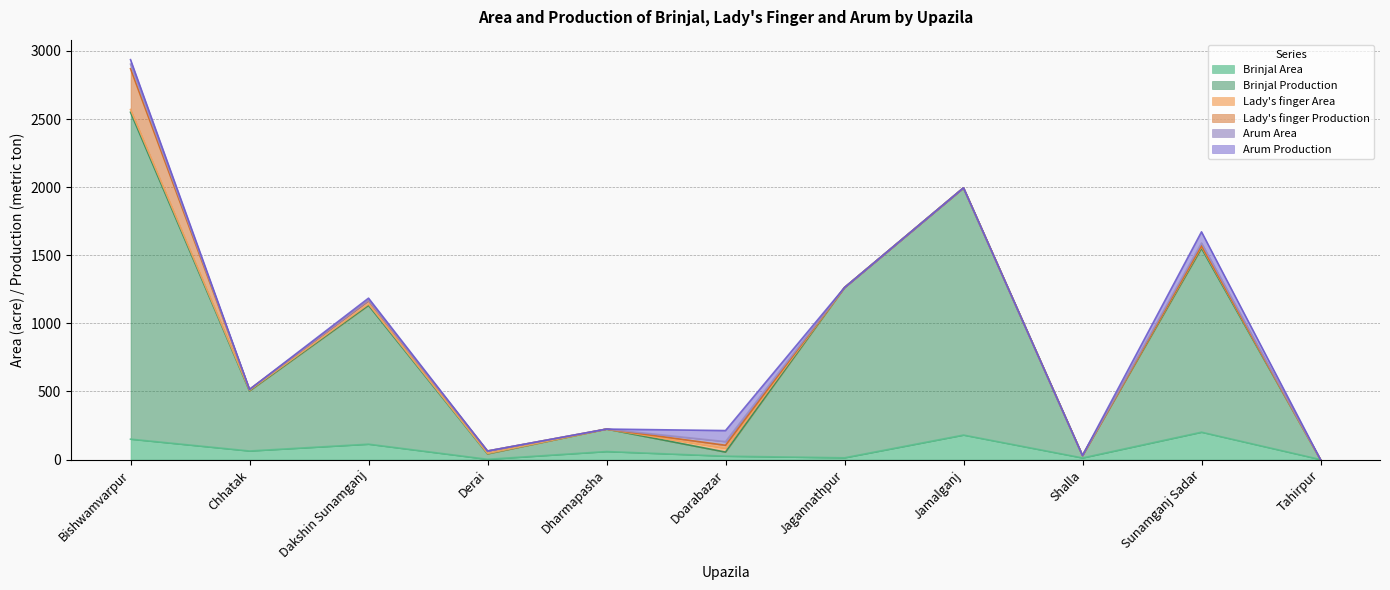

What position from the right is Derai?

8